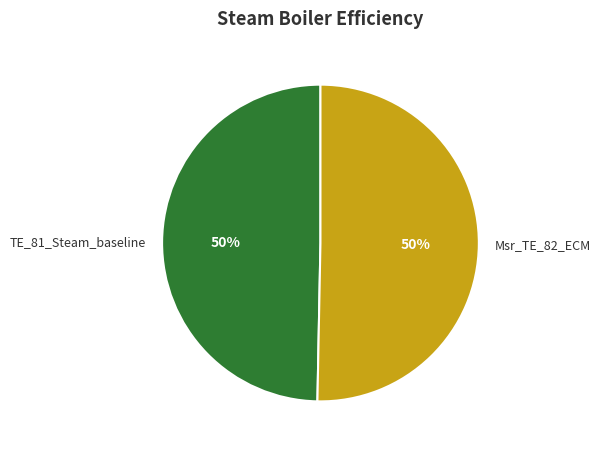

How many segments does this pie chart have?

2